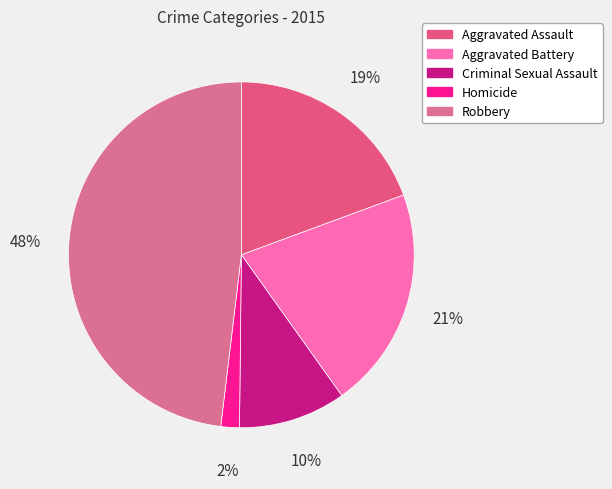

To the nearest percent, what is the difference between the Criminal Sexual Assault and Homicide slice percentages?

8%